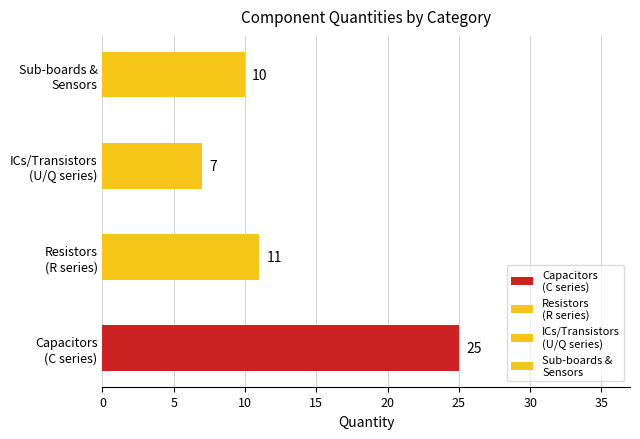

List the labels in order of value, smallest first.

ICs/Transistors
(U/Q series), Sub-boards &
Sensors, Resistors
(R series), Capacitors
(C series)